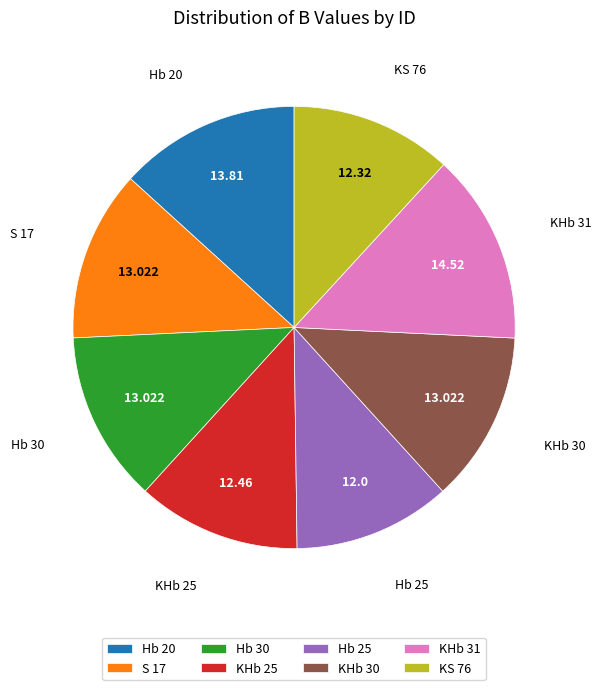

Is the sum of KHb 25 and KHb 30 greater than half?

No